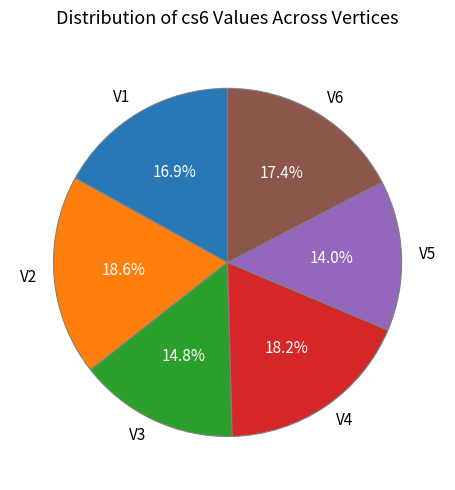

Is V2 the majority of the pie?

No